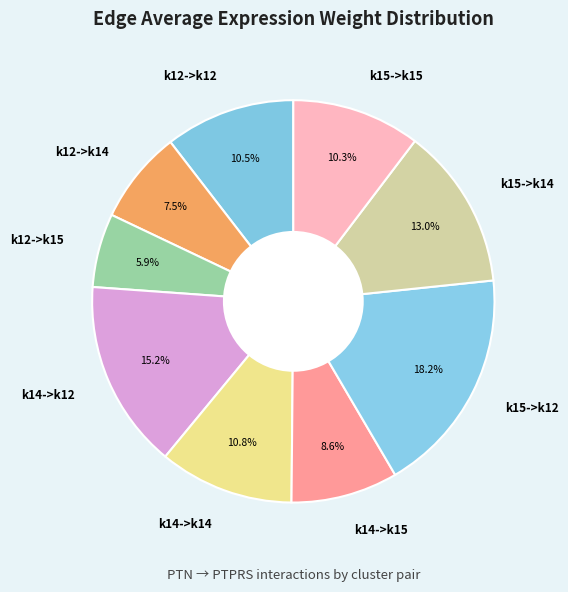

To the nearest percent, what is the difference between the largest and smallest slice percentages?

12%